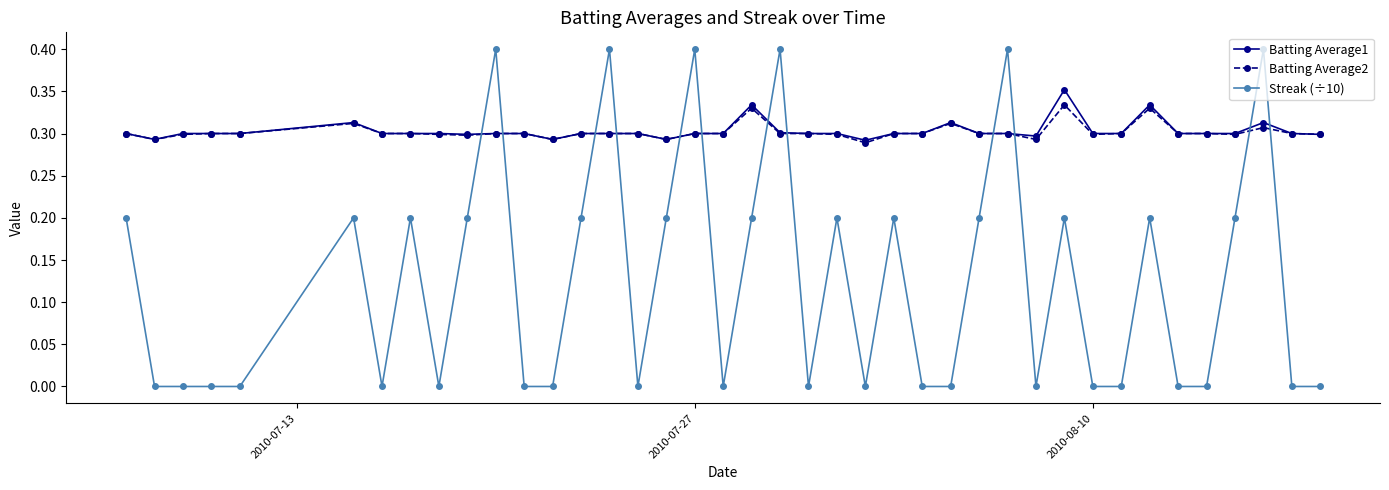

Which series has the widest spread of values?

Streak (÷10)